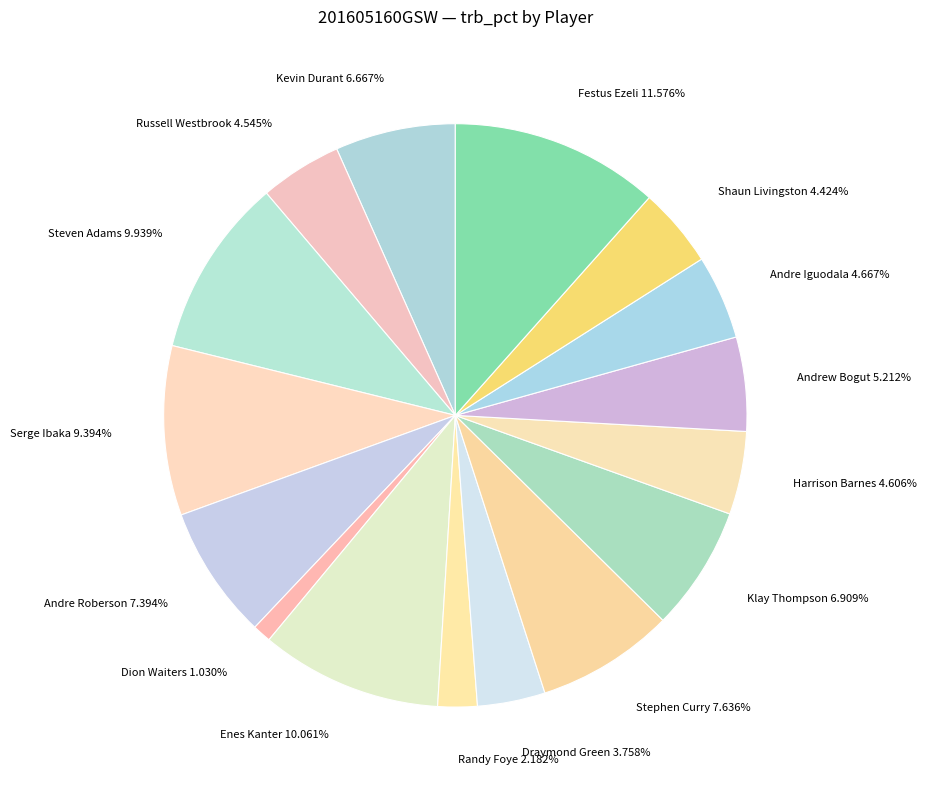

How many segments does this pie chart have?

16